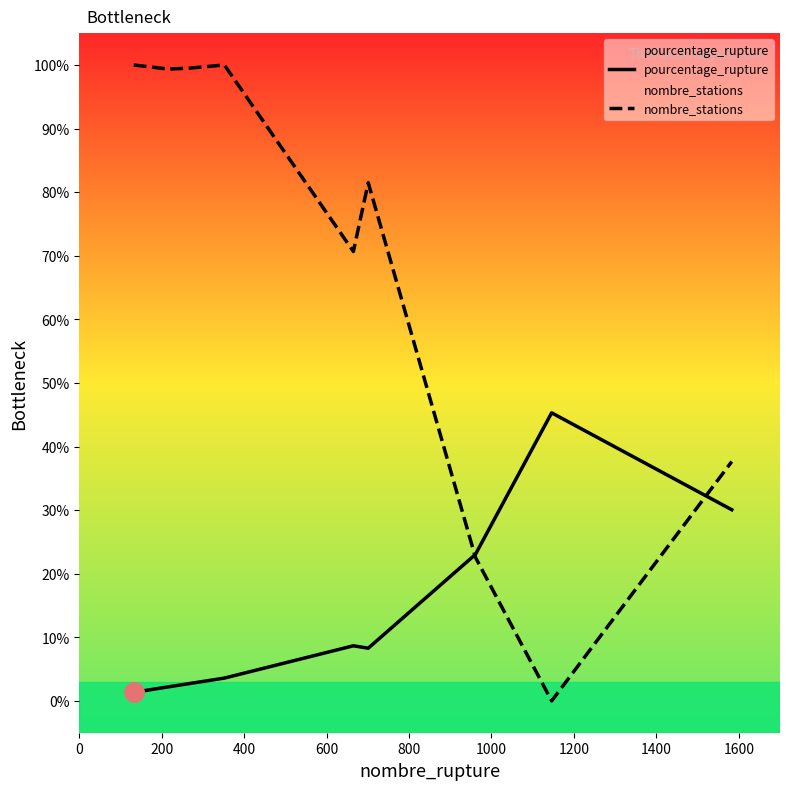

What is the maximum value shown in the chart?

100.0